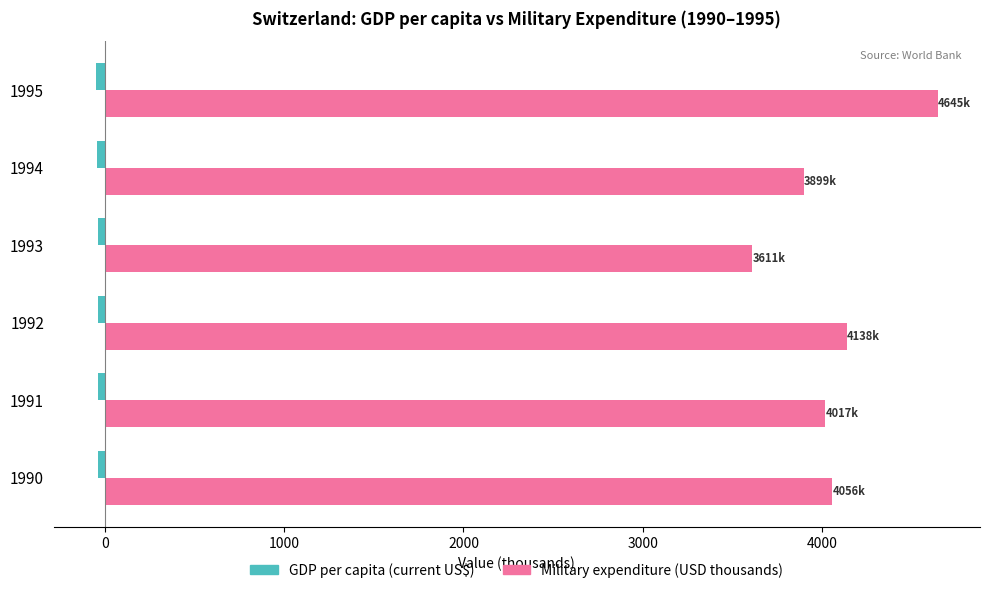

How many values in the Military expenditure (USD thousands) series exceed 4056?

3